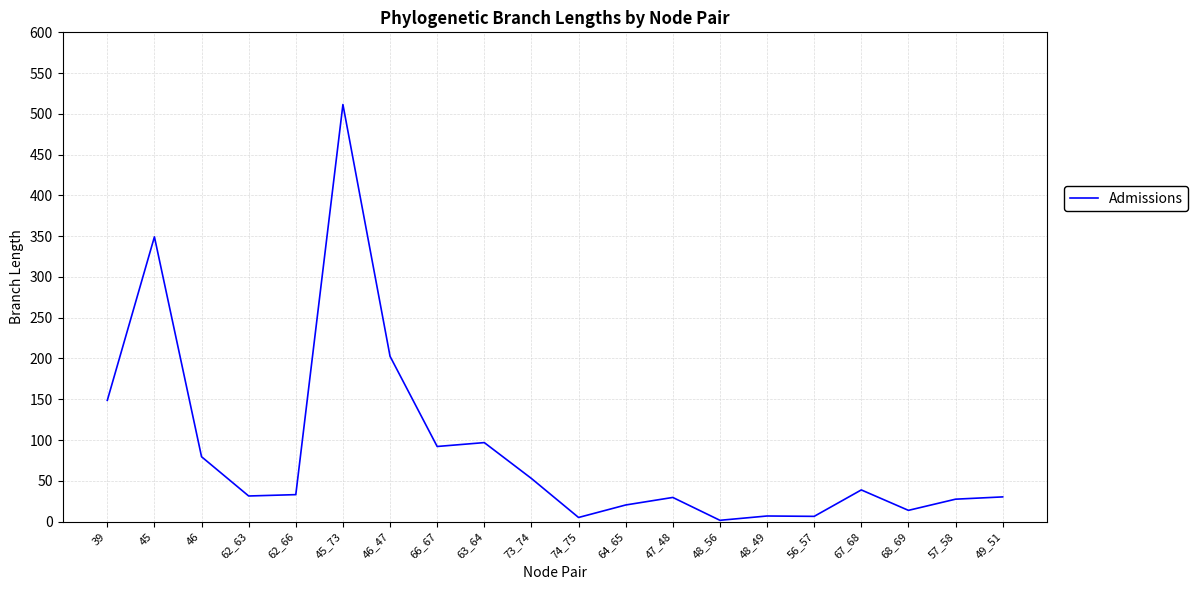

How many categories are shown in the chart?

20